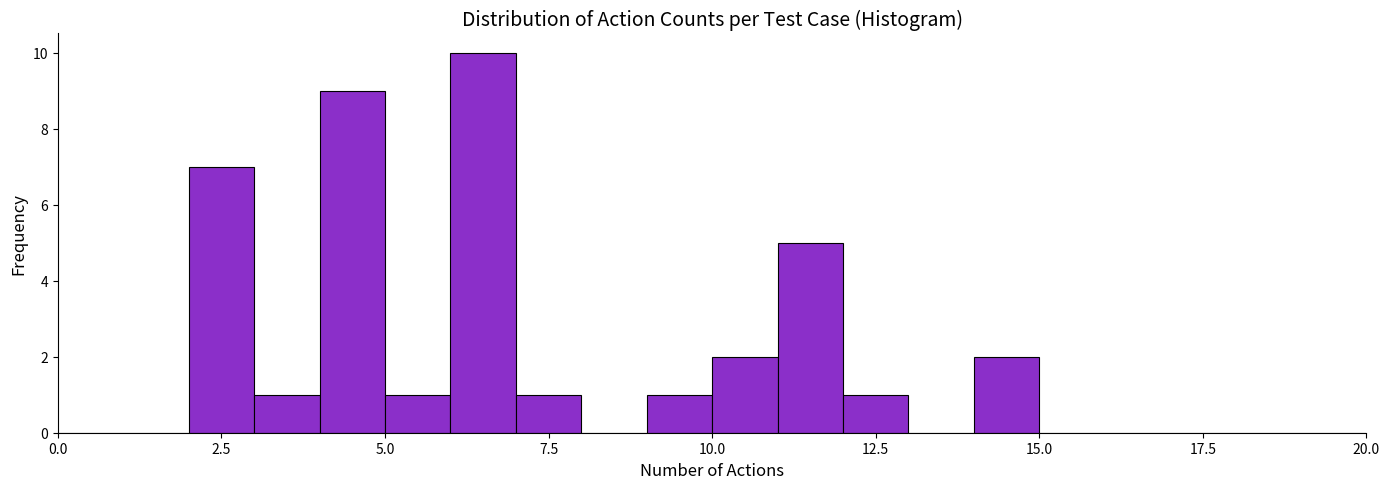

Around what value on the x-axis is the tallest bar? Give the approximate position of its centre, as read against the axis.

6.5